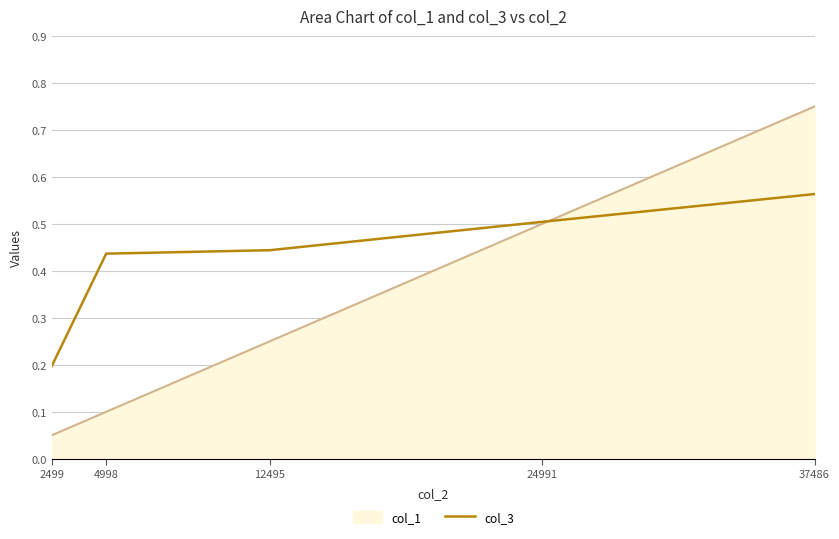

Rank the categories by col_1 value from highest to lowest.

37486, 24991, 12495, 4998, 2499